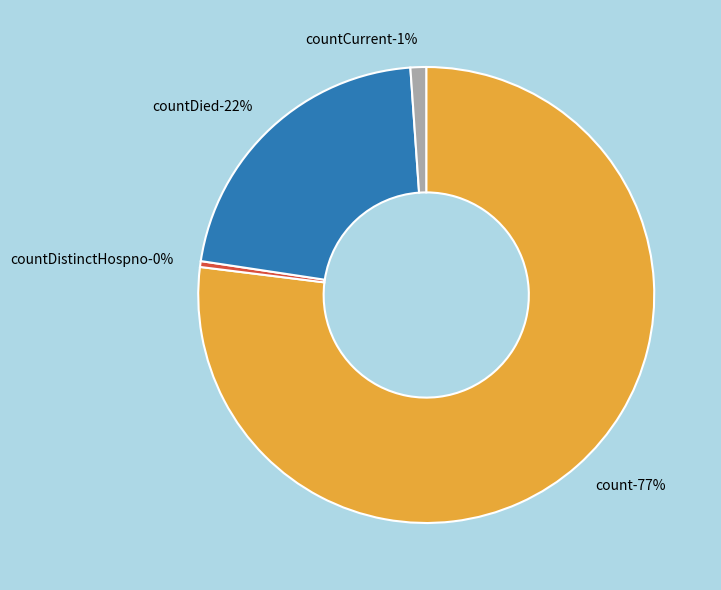

Is it true that countDied is 8% of the pie?

False